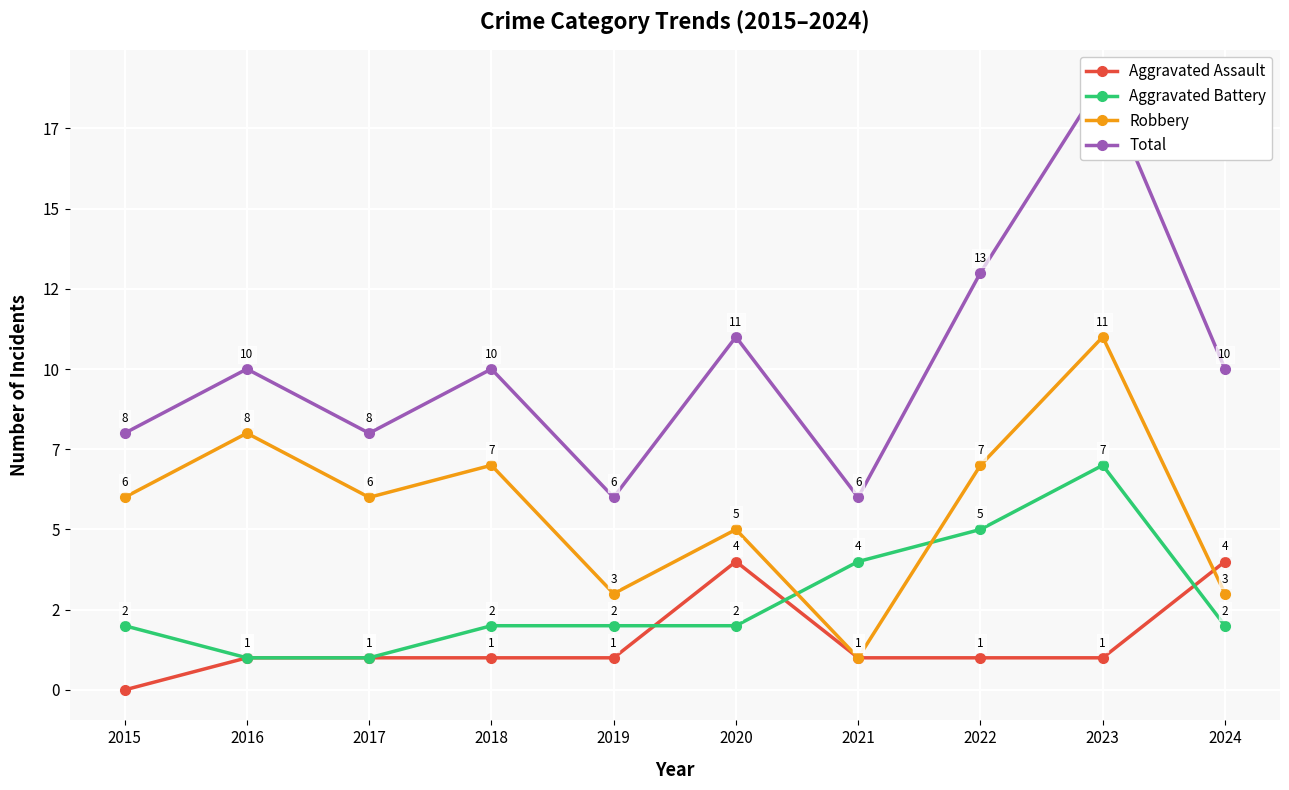

What is the maximum value shown in the chart?

19